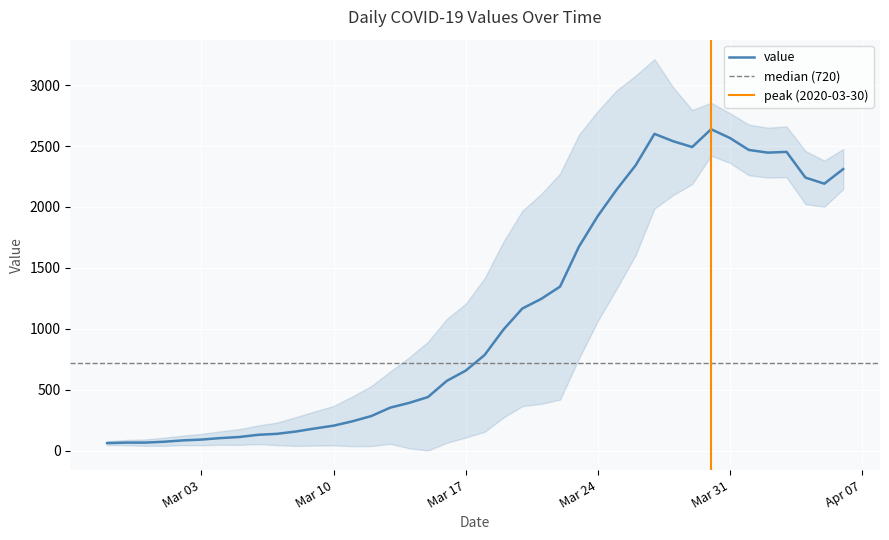

How many interior local valleys (lower than both neighbors) does the data have?

3